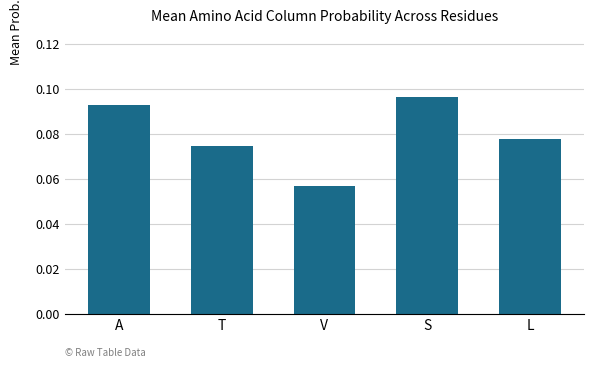

The chart shows a value of 0.0 at L. True or false?

False